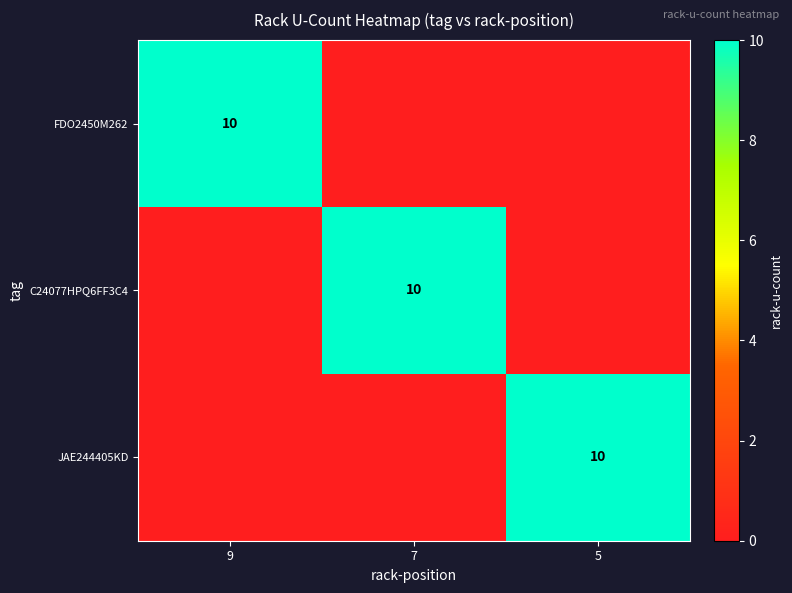

At which category does the chart reach its minimum across all series?

7